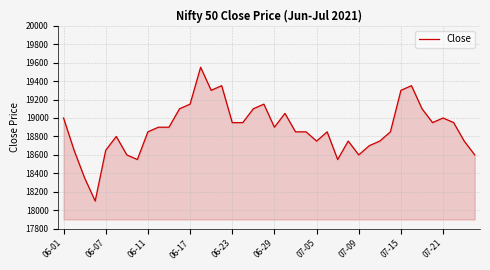

How many lines are shown in the chart?

1